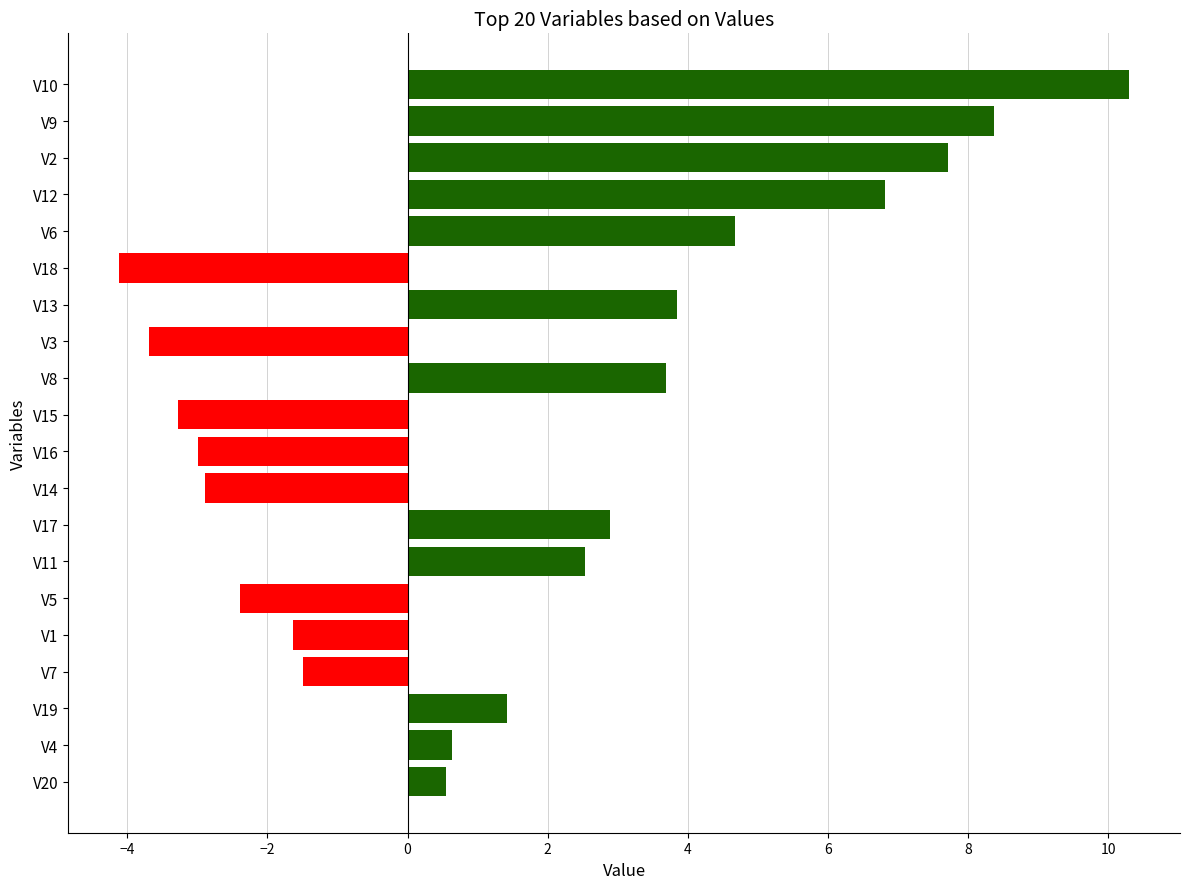

At which category does the chart reach its minimum across all series?

V18